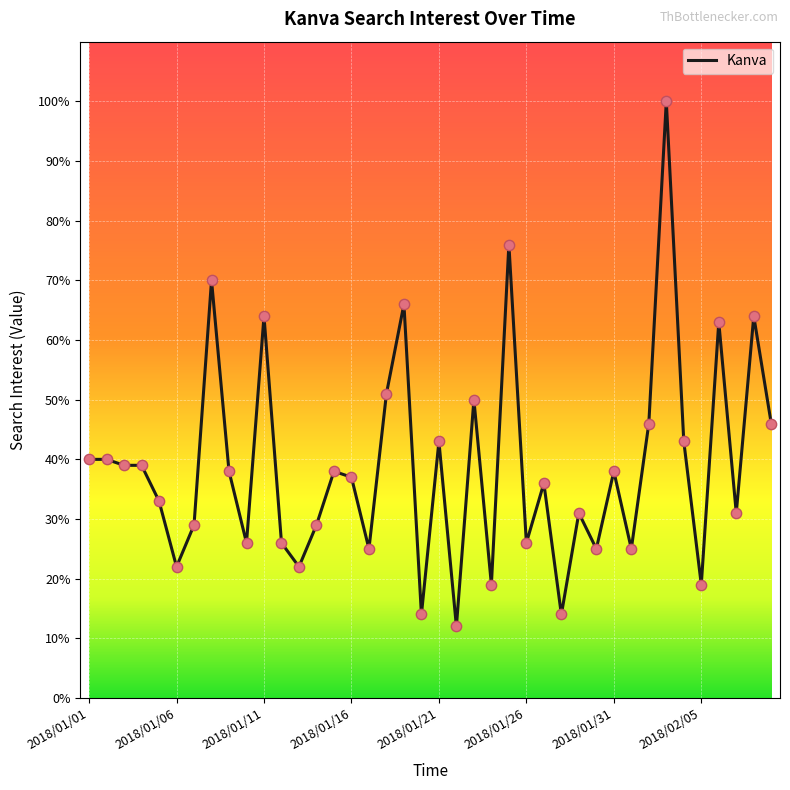

What is the minimum value shown in the chart?

12